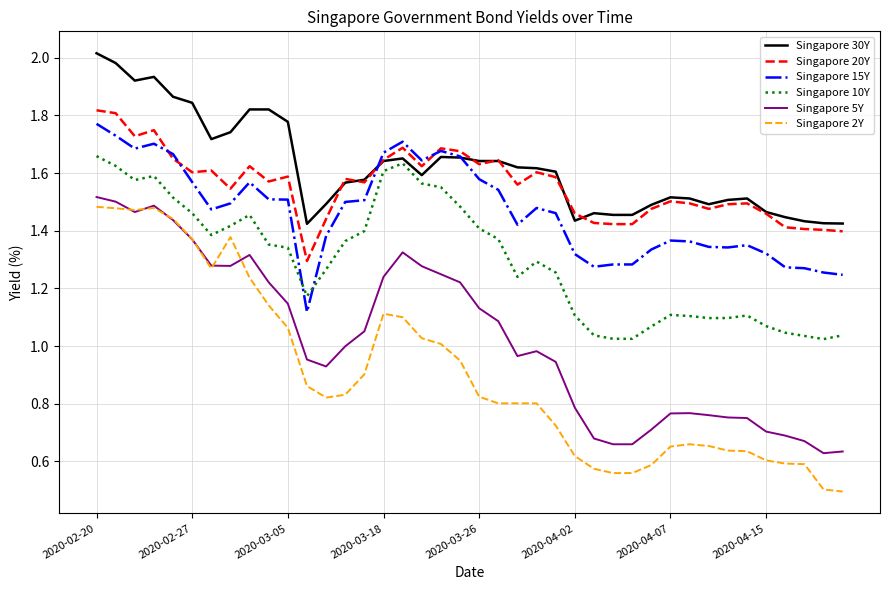

Which series has the widest spread of values?

Singapore 2Y